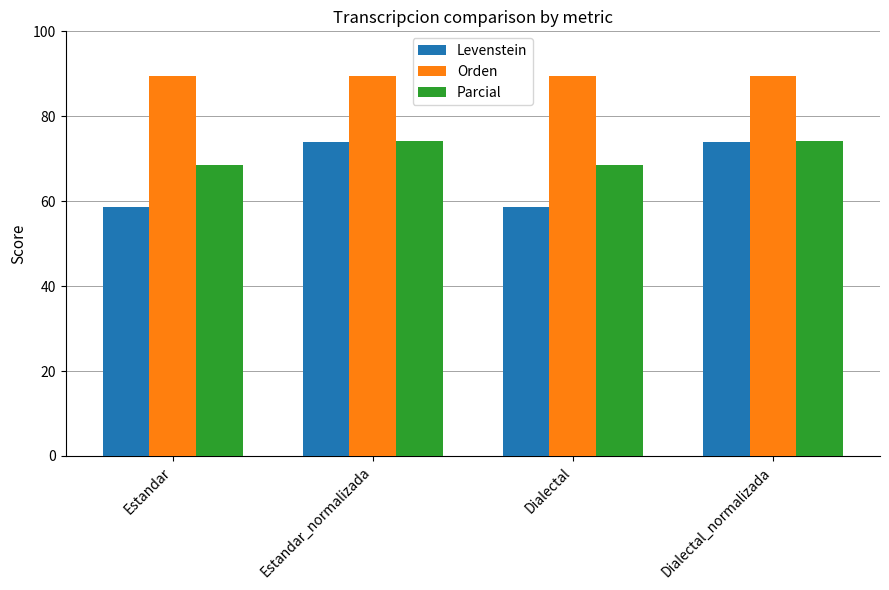

How many bars are there in each group?

3